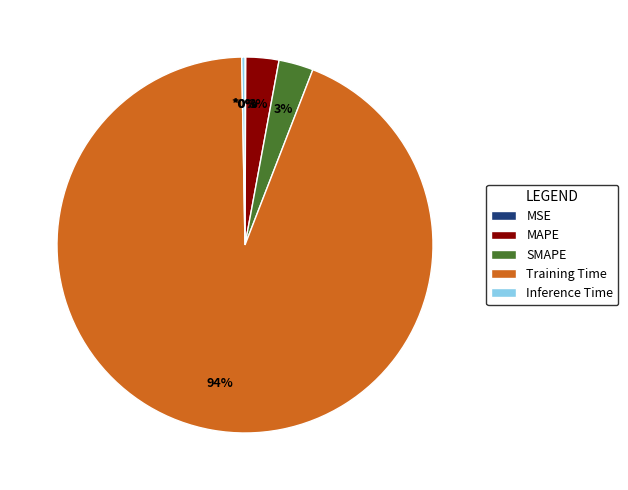

To the nearest percent, what portion does Training Time represent?

94%